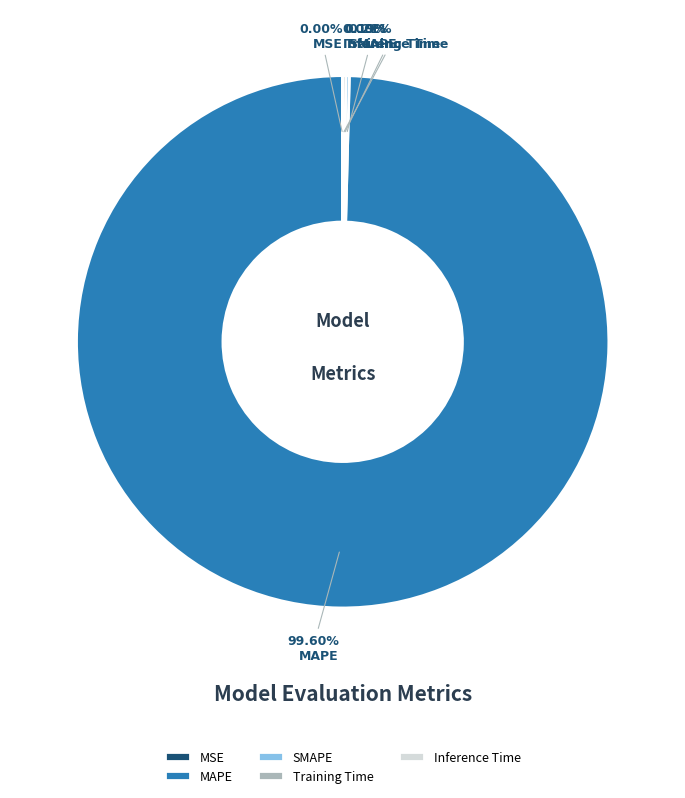

Does MAPE represent more than half of the total?

Yes